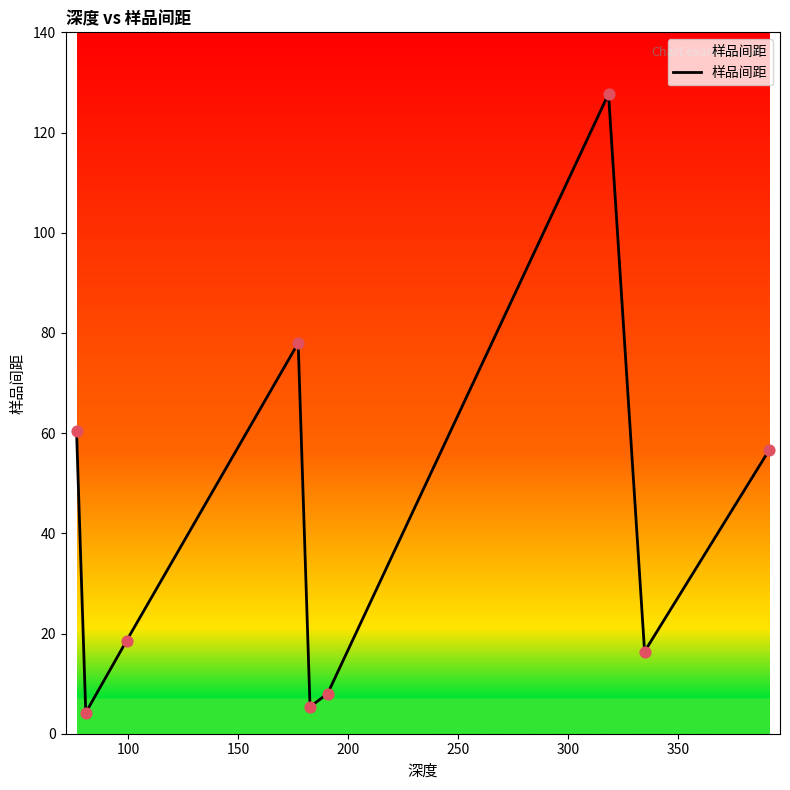

What is the greatest value displayed?

127.7